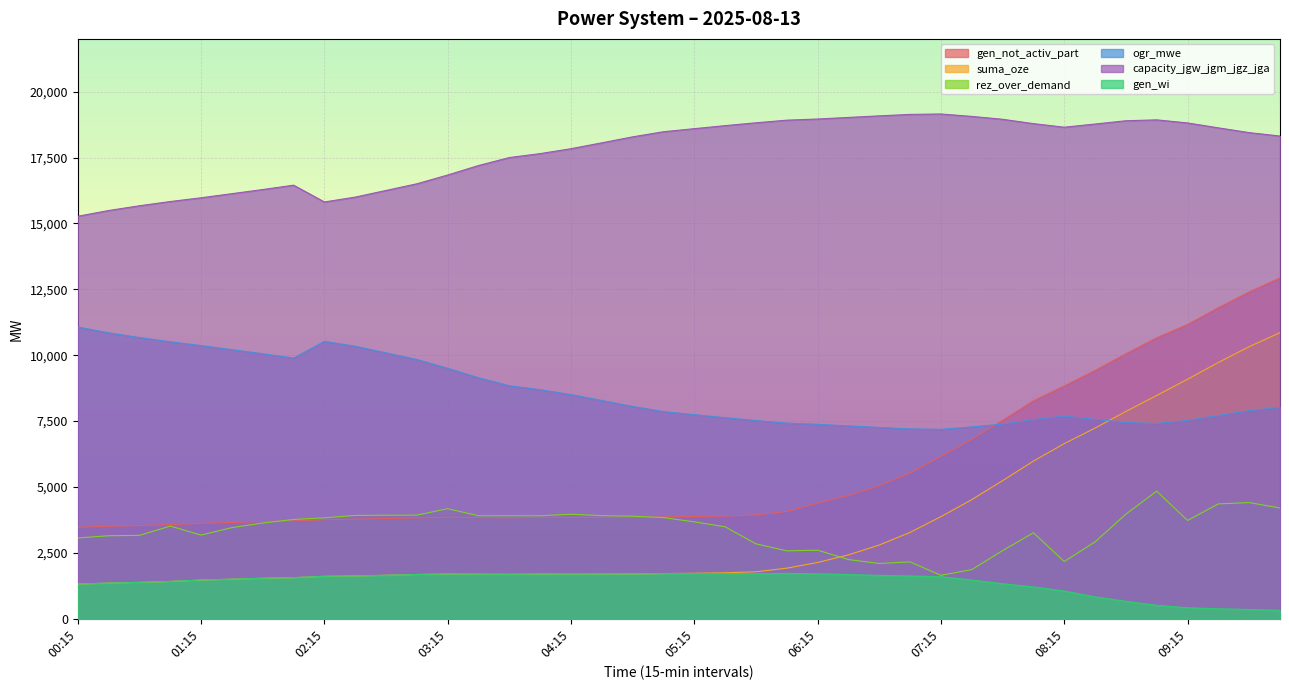

At which category is the sum across all series the highest?

10:00